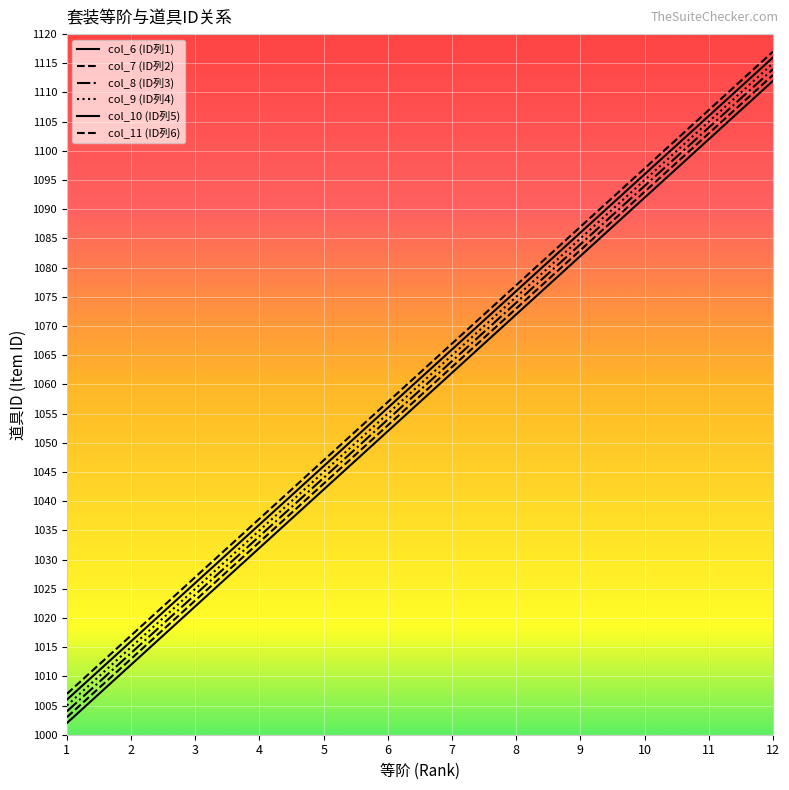

How many series are shown in this chart?

6